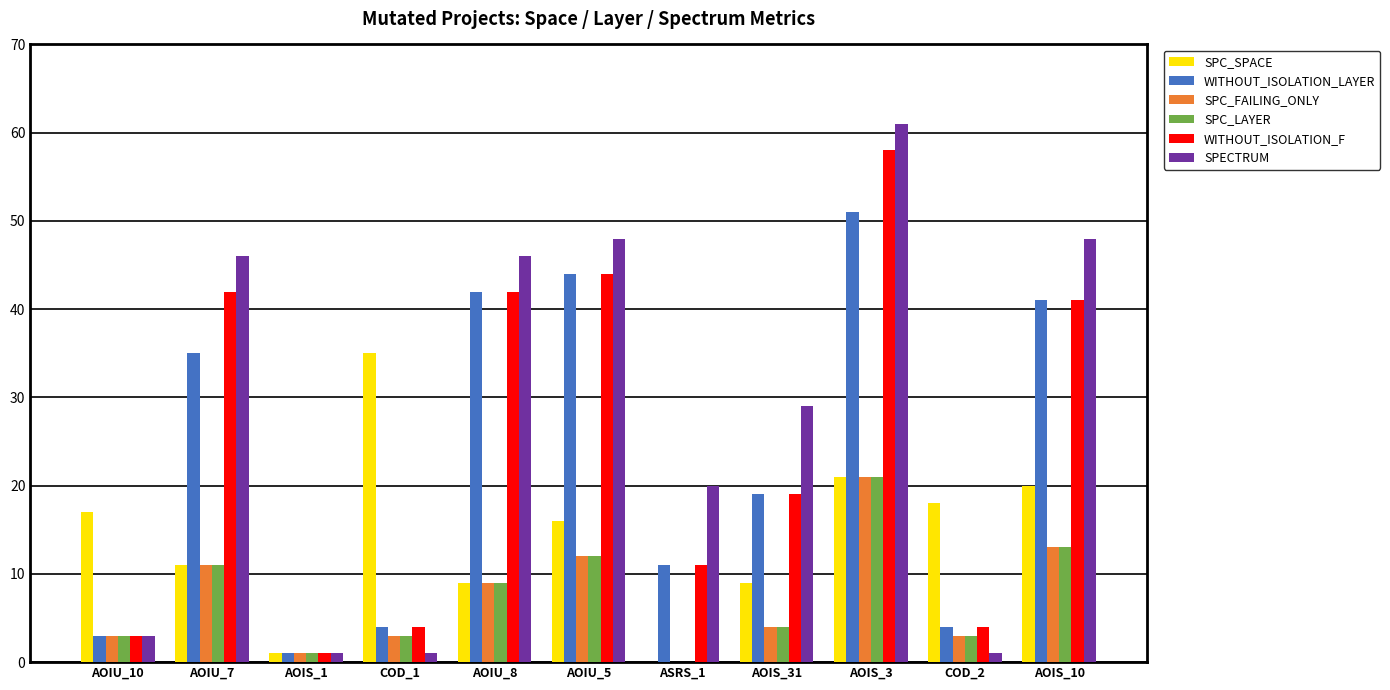

How many bars are there in total?

66